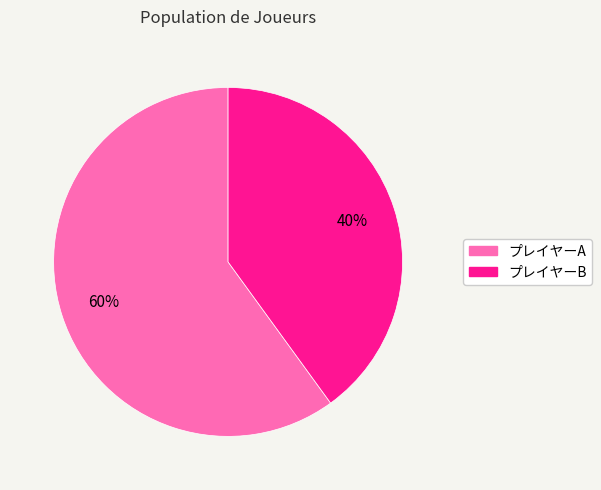

To the nearest percent, what is the difference between the プレイヤーB and プレイヤーA slice percentages?

20%